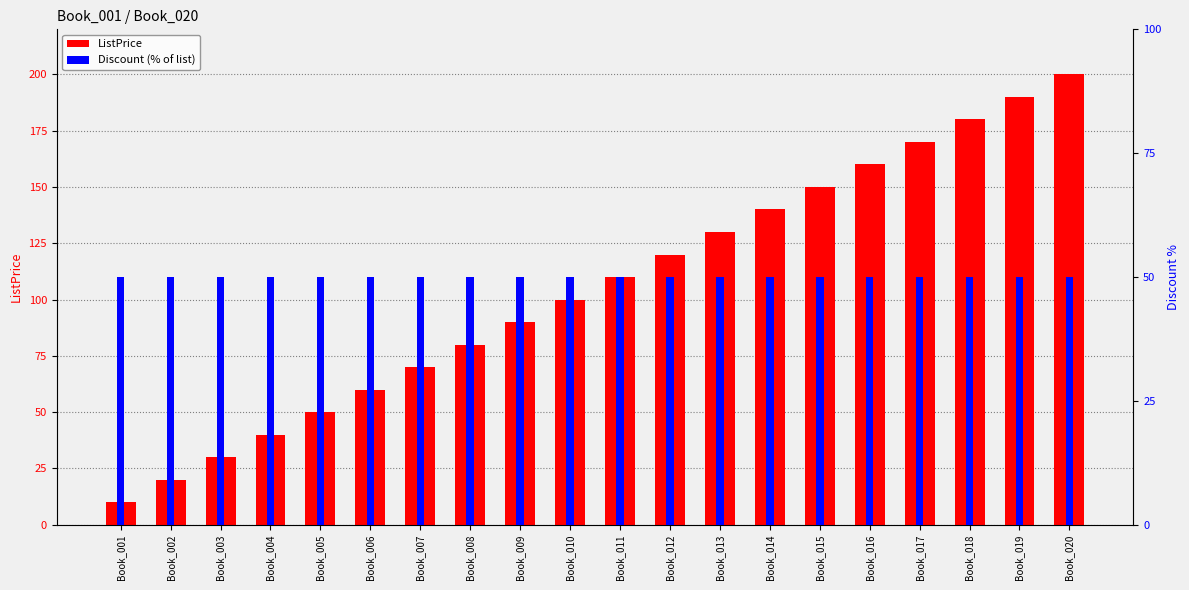

Reading left to right, extract all data points from this chart.

ListPrice: Book_001=10	Book_002=20	Book_003=30	Book_004=40	Book_005=50	Book_006=60	Book_007=70	Book_008=80	Book_009=90	Book_010=100	Book_011=110	Book_012=120	Book_013=130	Book_014=140	Book_015=150	Book_016=160	Book_017=170	Book_018=180	Book_019=190	Book_020=200
Discount (% of list): Book_001=50	Book_002=50	Book_003=50	Book_004=50	Book_005=50	Book_006=50	Book_007=50	Book_008=50	Book_009=50	Book_010=50	Book_011=50	Book_012=50	Book_013=50	Book_014=50	Book_015=50	Book_016=50	Book_017=50	Book_018=50	Book_019=50	Book_020=50